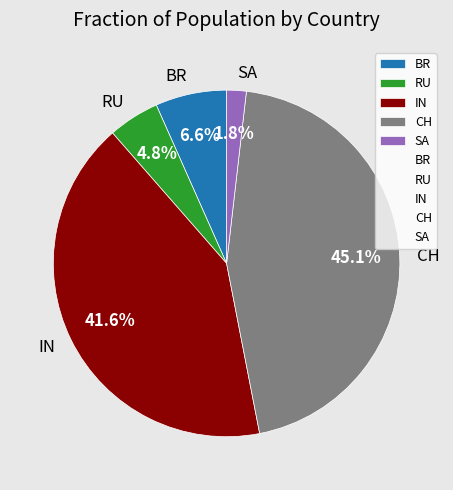

The BR slice represents 7% of the pie. True or false?

True